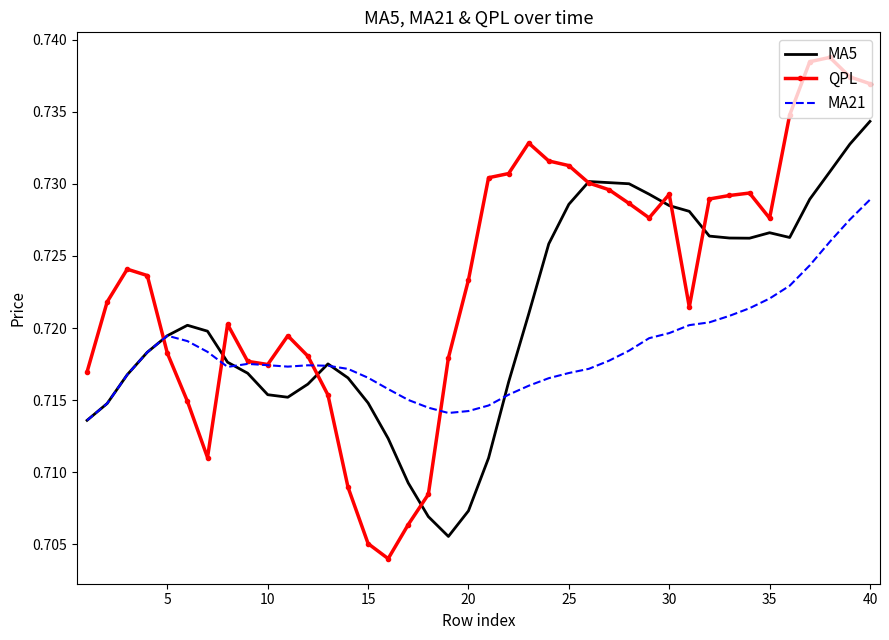

Which series has the largest range (max minus min)?

QPL